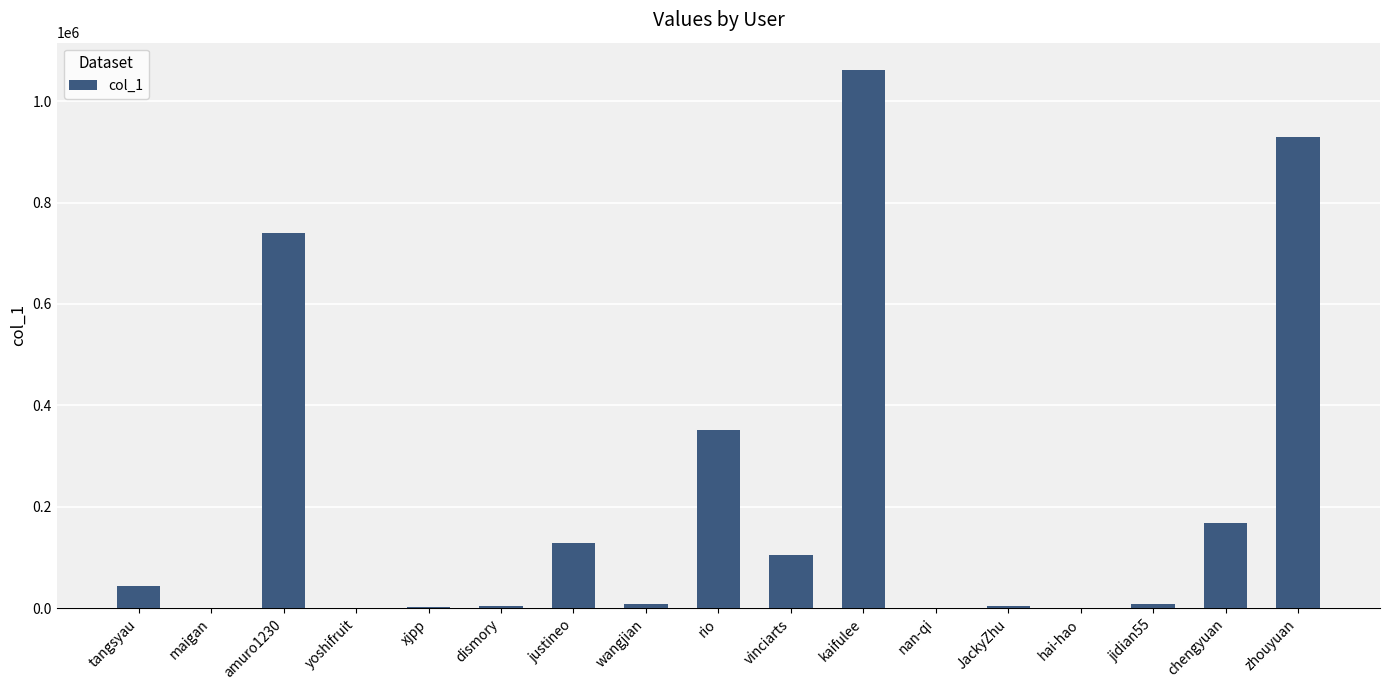

How many series are shown in this chart?

1